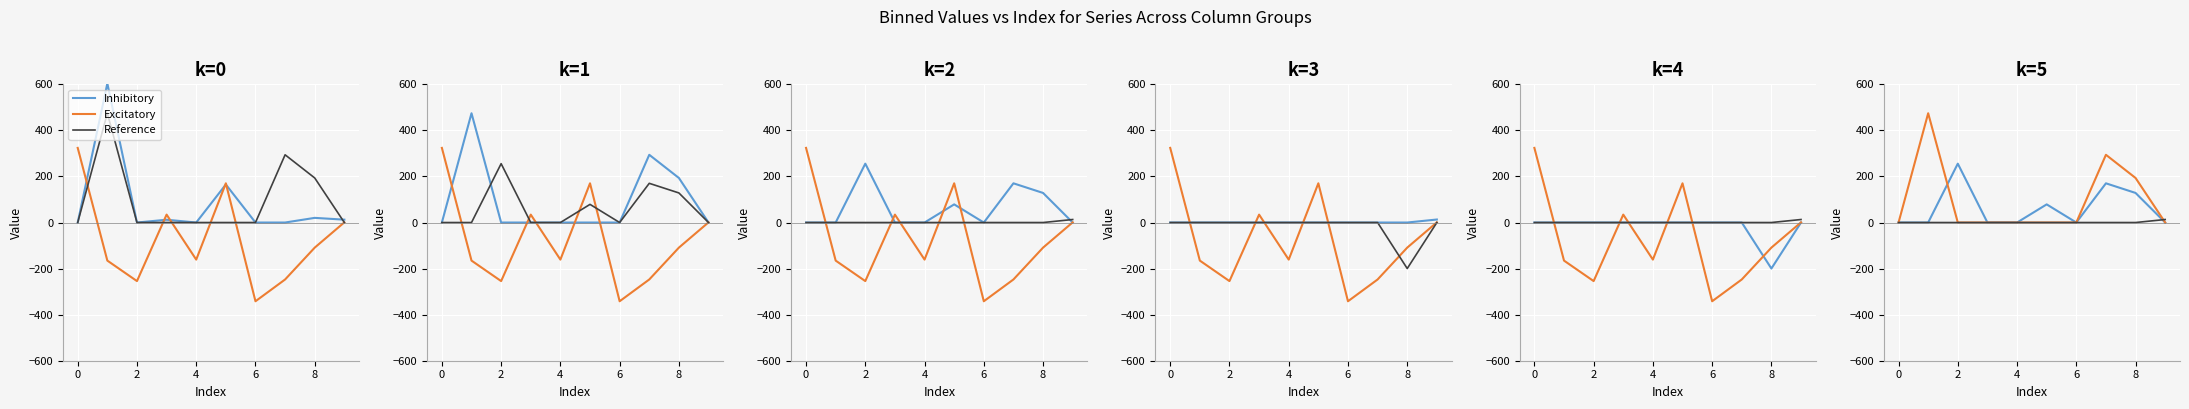

Which series has the widest spread of values?

Excitatory